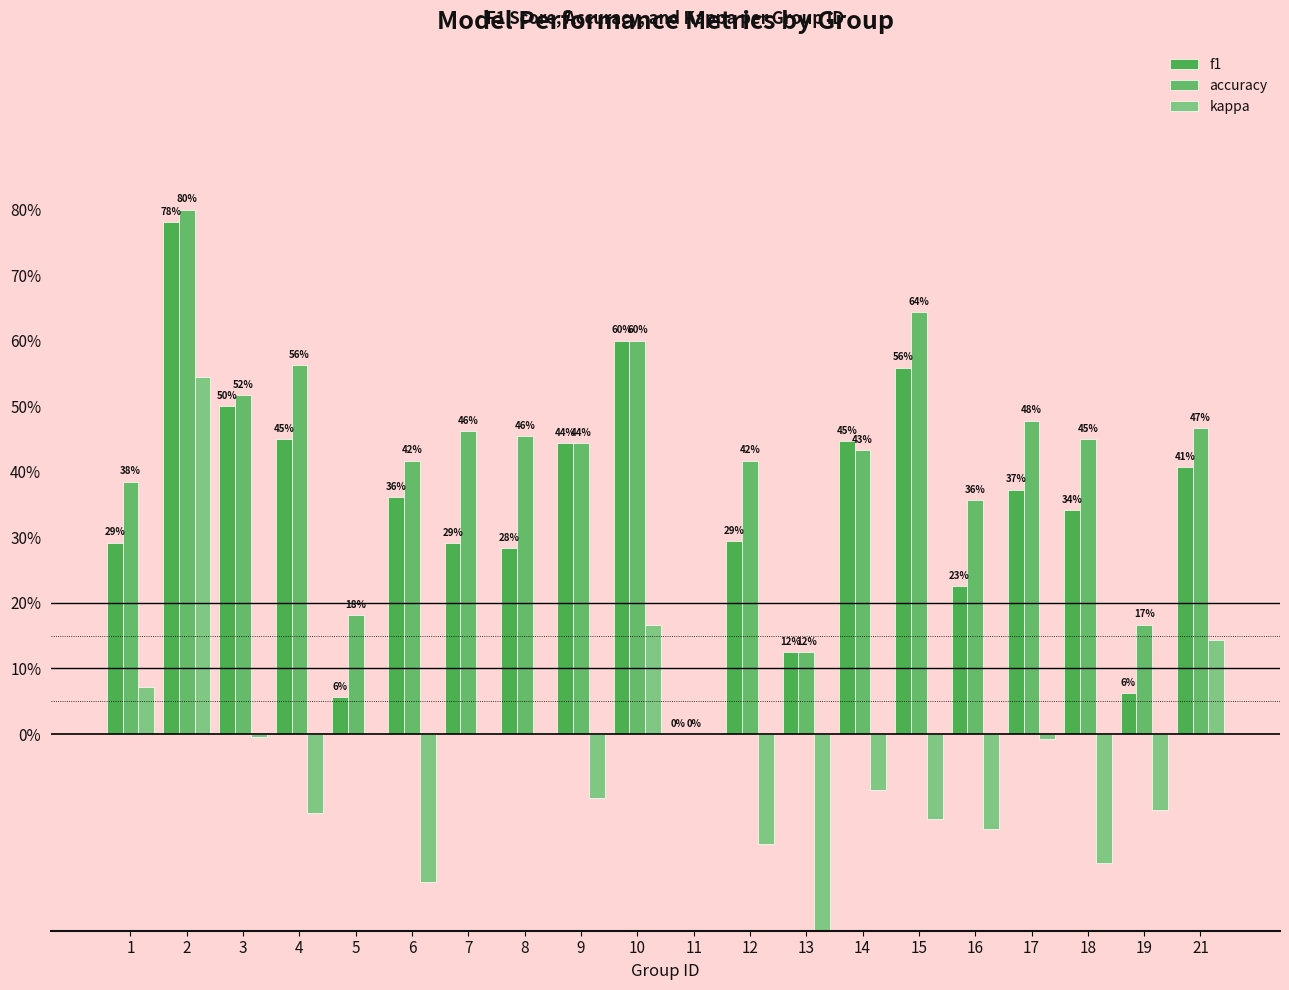

What is the average value of the accuracy series?

0.4